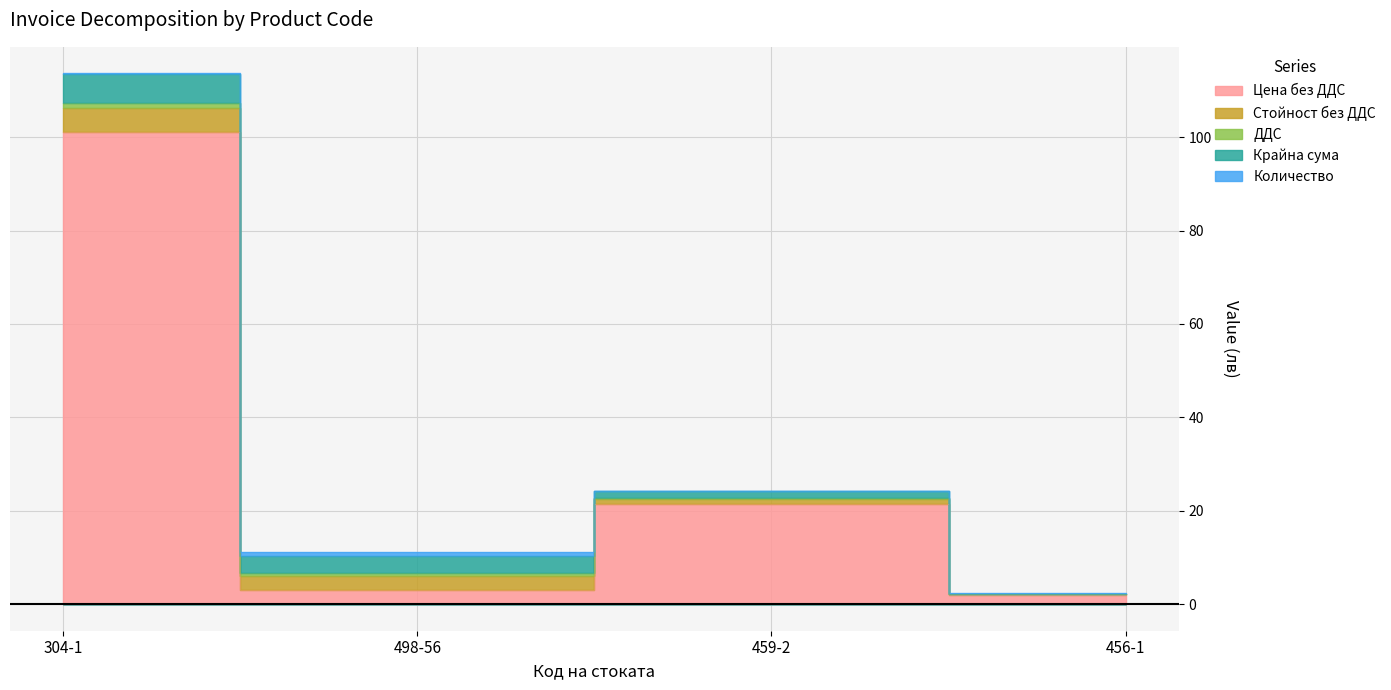

Is it true that Цена без ДДС equals 3.0 at 498-56?

True